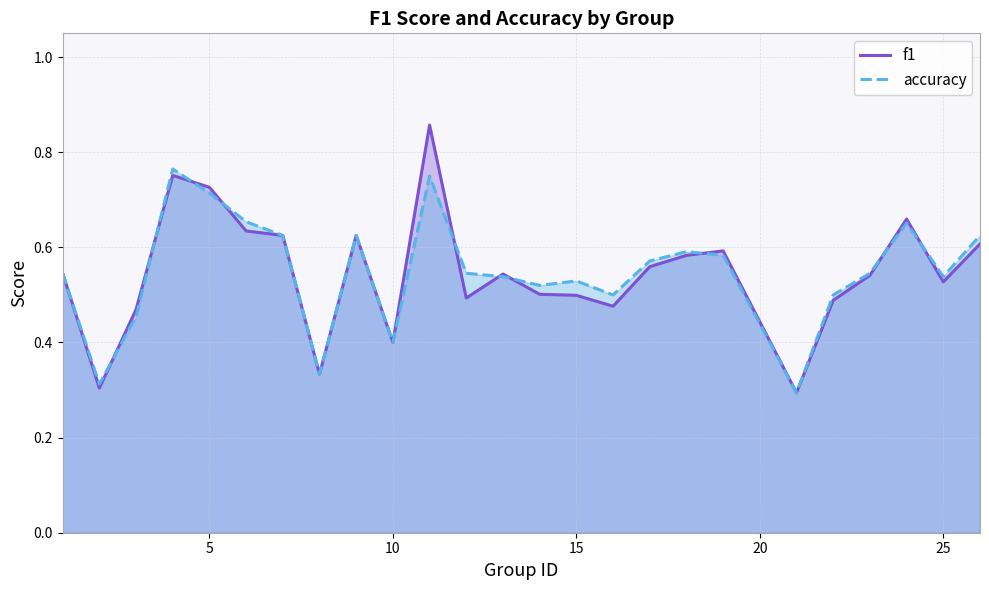

Which series has the largest total across all categories?

accuracy_line